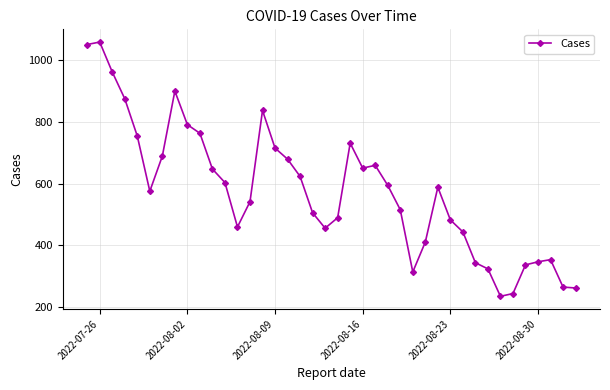

What is the difference between the maximum and minimum values?

825